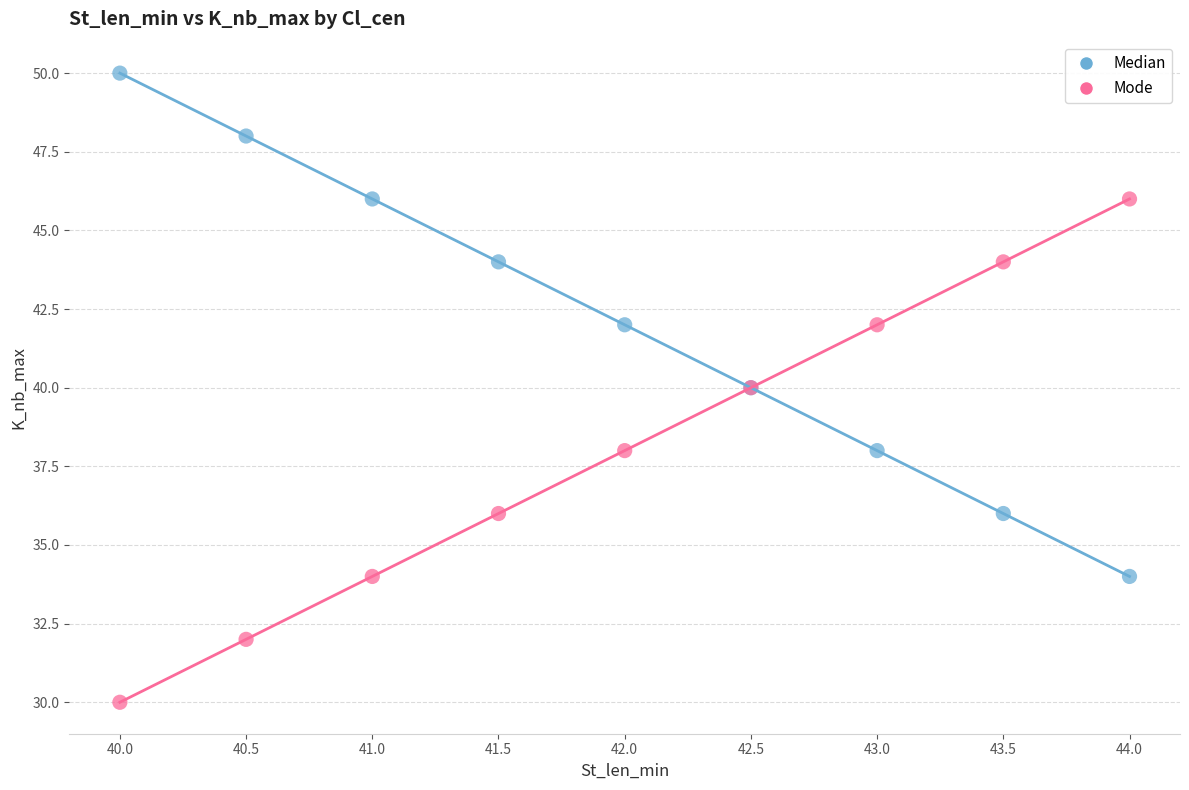

What are all the series names shown in the legend?

Median, Mode